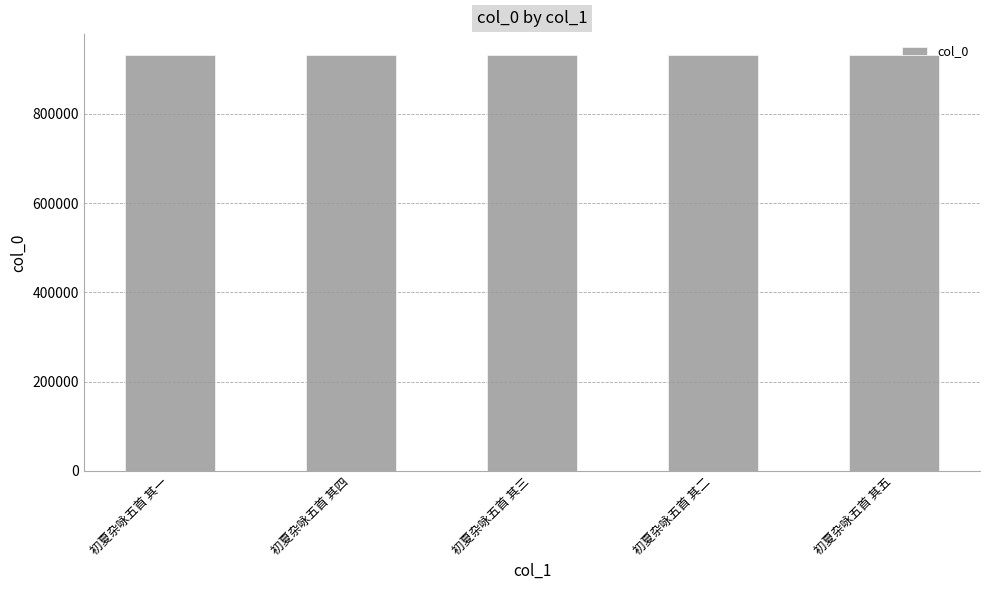

What is the maximum value shown in the chart?

932025